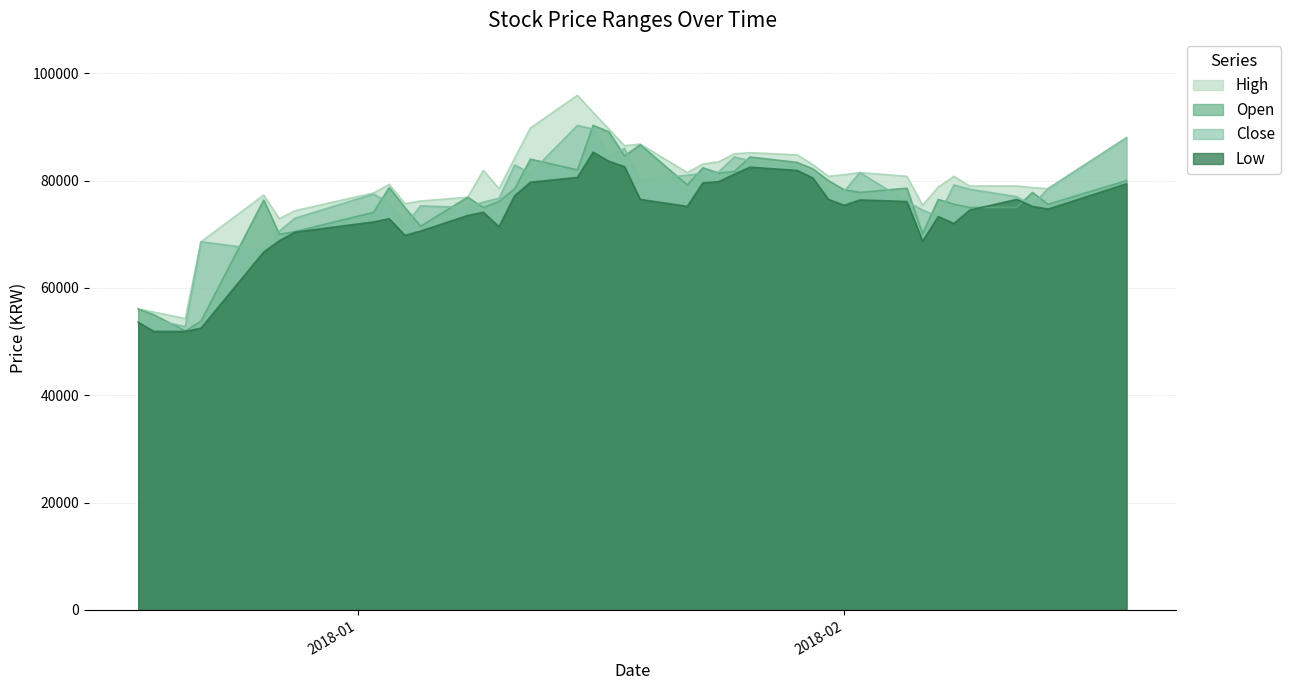

How many distinct data groups are displayed?

4